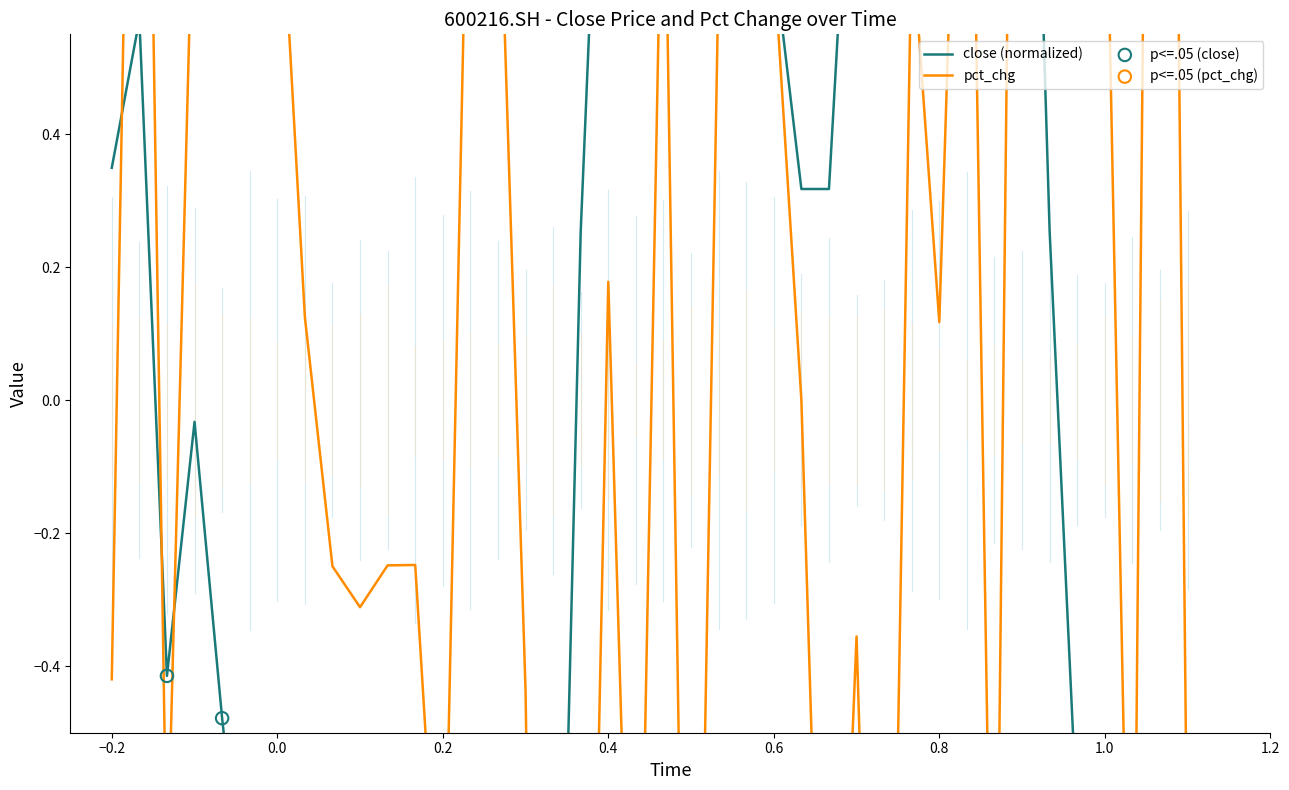

Which series contains the highest Y value?

pct_chg